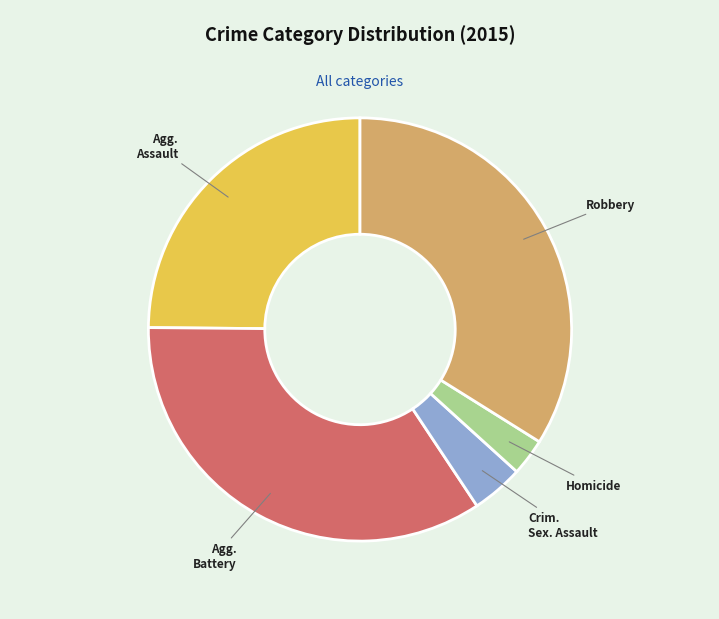

Is there a majority slice in this chart?

No